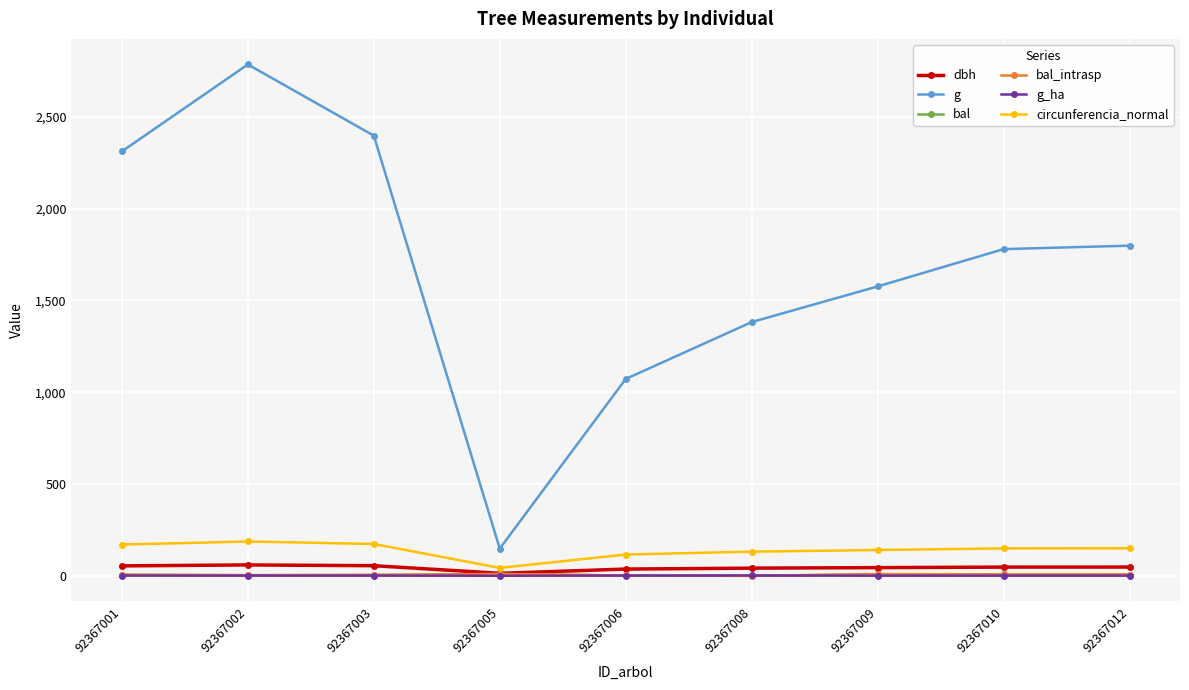

At which label is circunferencia_normal closest to 115?

92367006